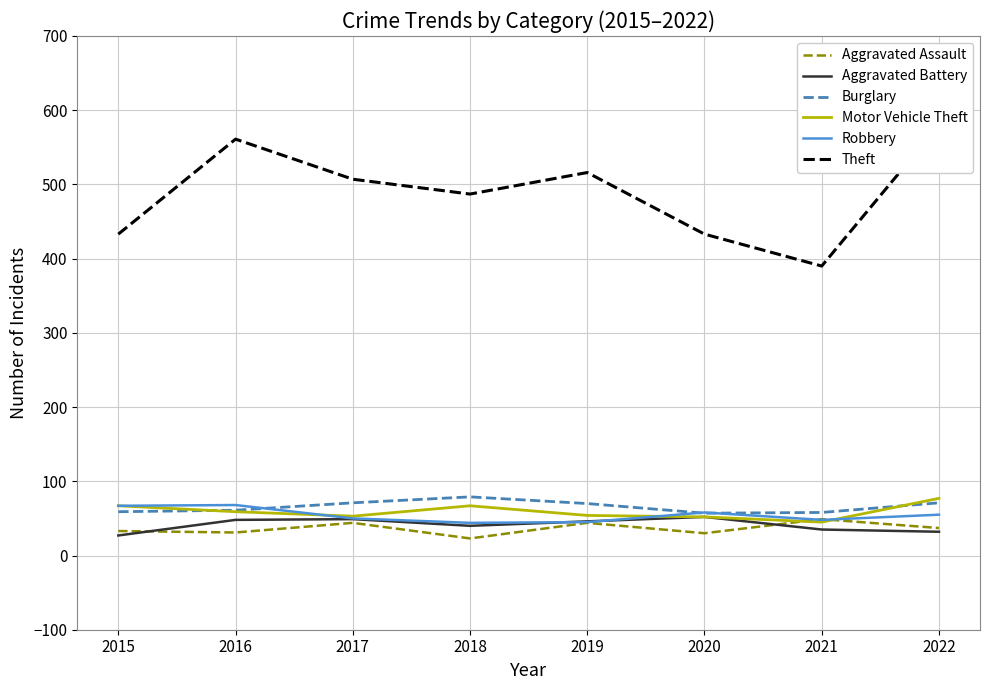

Reading left to right, what are all the values shown in this chart?

Aggravated Assault: 2015=33	2016=31	2017=44	2018=23	2019=44	2020=30	2021=49	2022=37
Aggravated Battery: 2015=27	2016=48	2017=49	2018=40	2019=46	2020=52	2021=35	2022=32
Burglary: 2015=59	2016=61	2017=71	2018=79	2019=70	2020=57	2021=58	2022=71
Motor Vehicle Theft: 2015=67	2016=59	2017=53	2018=67	2019=54	2020=52	2021=45	2022=77
Robbery: 2015=67	2016=68	2017=50	2018=44	2019=45	2020=58	2021=48	2022=55
Theft: 2015=433	2016=561	2017=507	2018=487	2019=516	2020=433	2021=390	2022=580